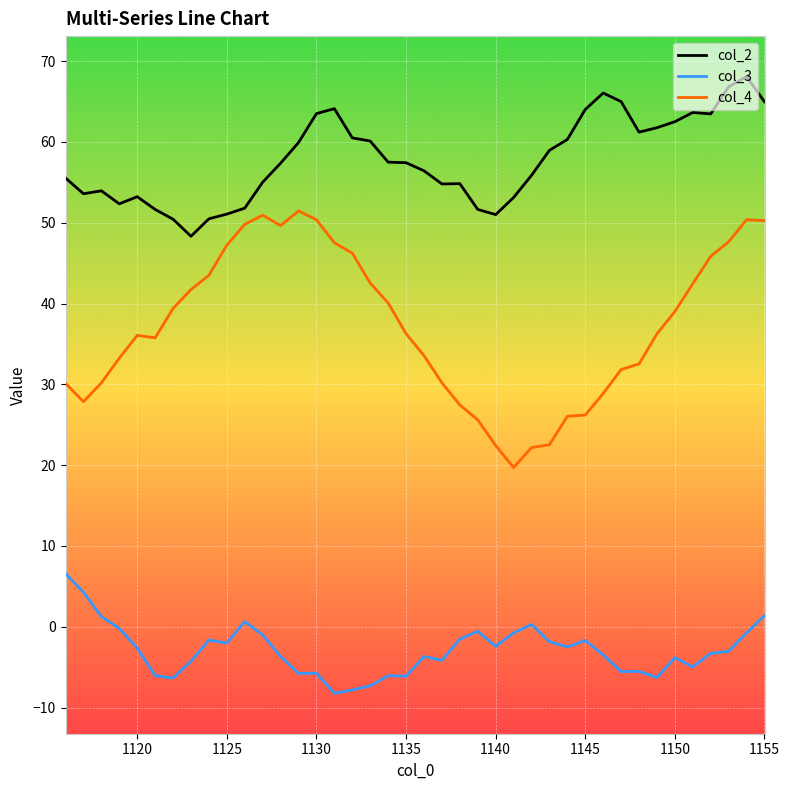

Which series has the largest range (max minus min)?

col_4